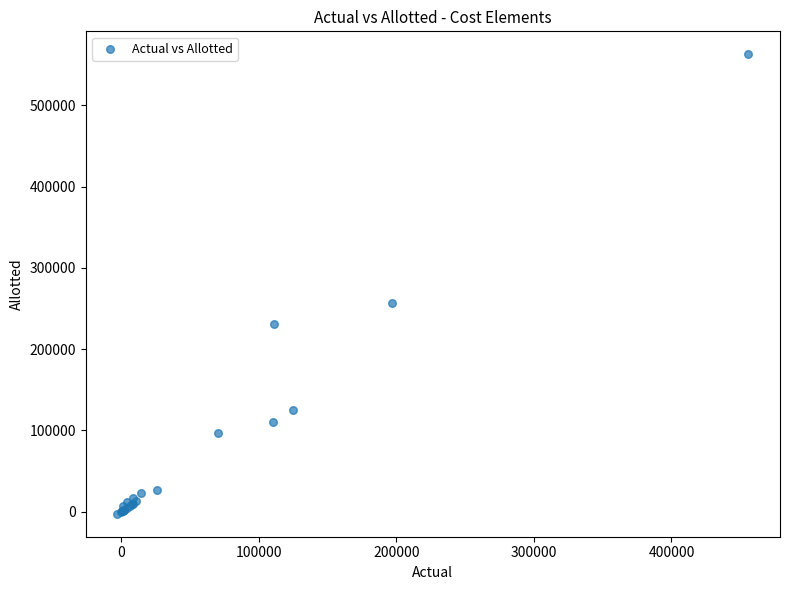

What Y value in the scatter plot is closest to 280144?

257054.5